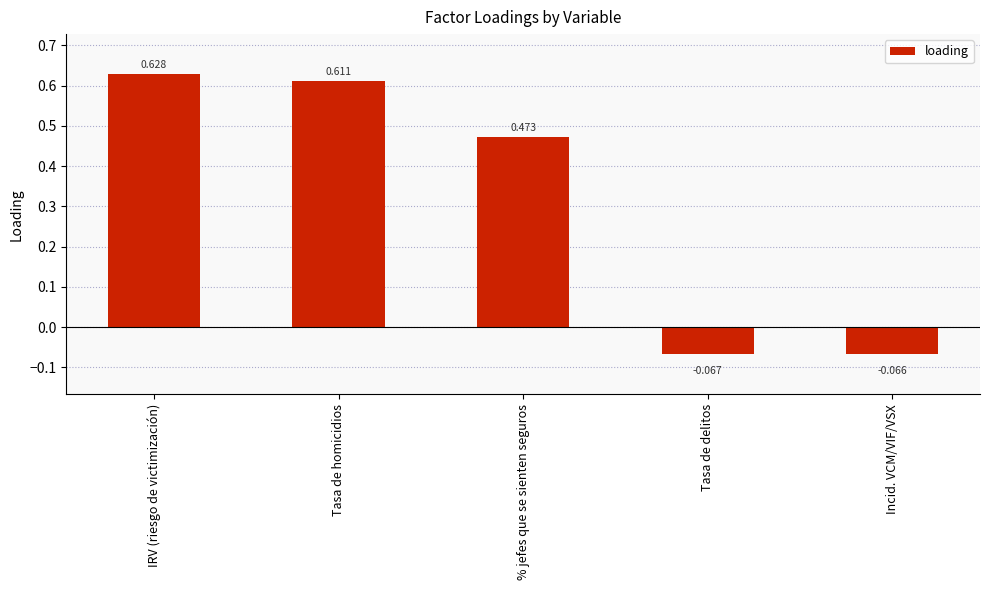

Rank the categories by value from highest to lowest.

IRV (riesgo de victimización), Tasa de homicidios, % jefes que se sienten seguros, Incid. VCM/VIF/VSX, Tasa de delitos